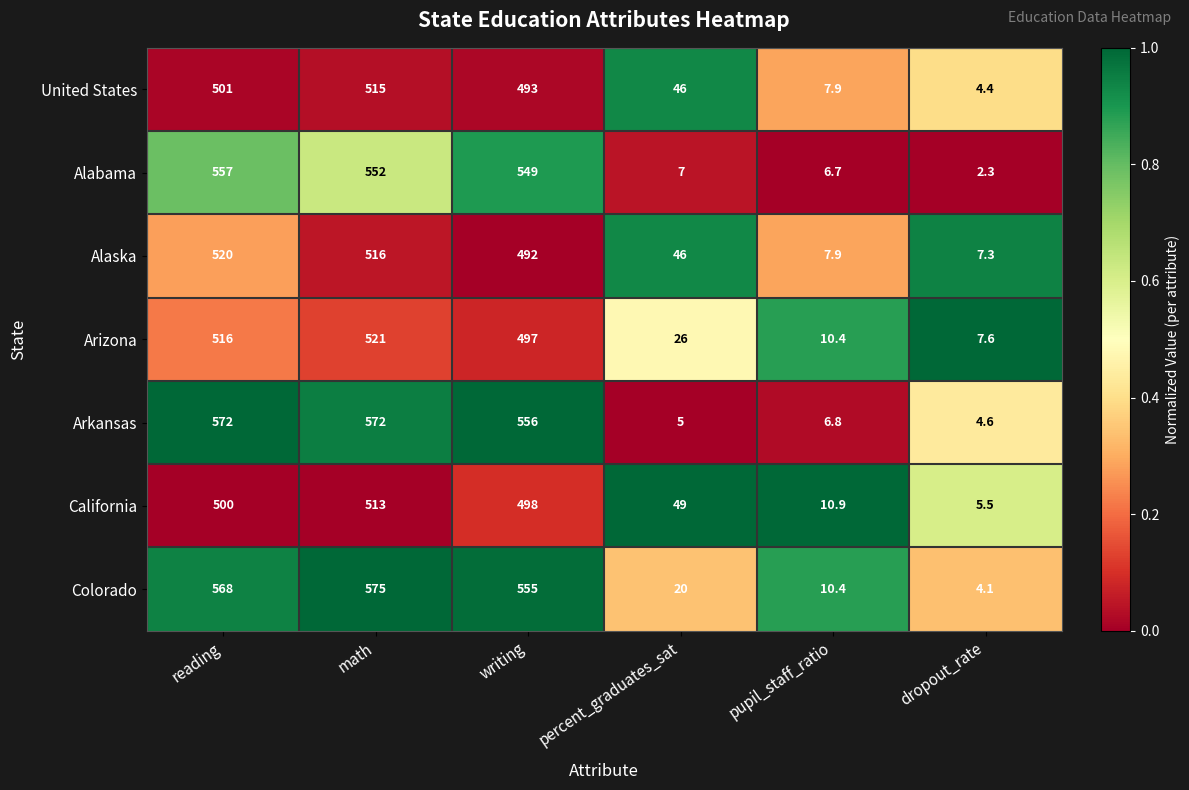

What is the total value across all series at pupil_staff_ratio?

61.0